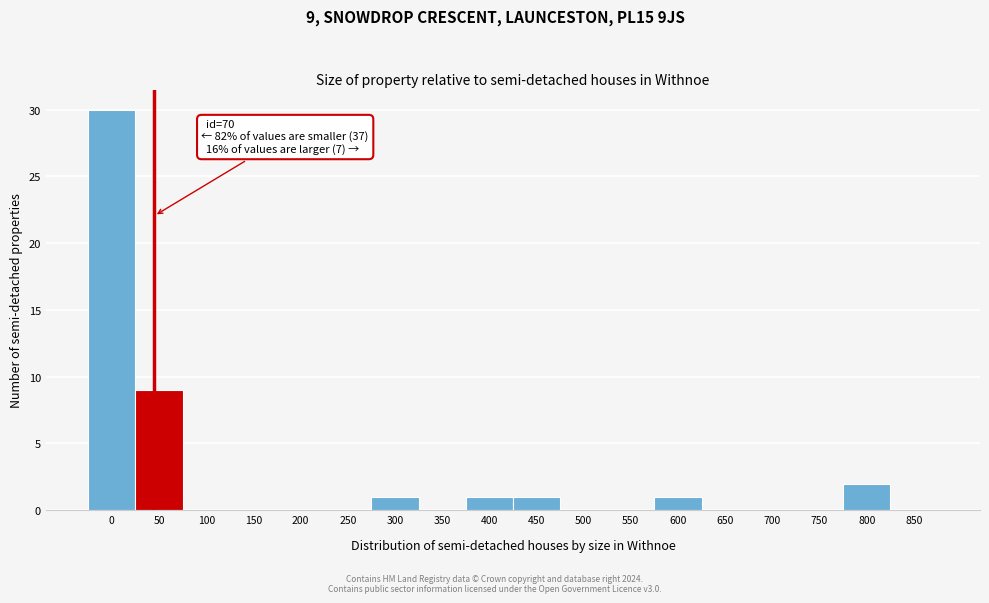

Reading left to right, list all the values displayed in this chart.

0=30	50=9	100=0	150=0	200=0	250=0	300=1	350=0	400=1	450=1	500=0	550=0	600=1	650=0	700=0	750=0	800=2	850=0